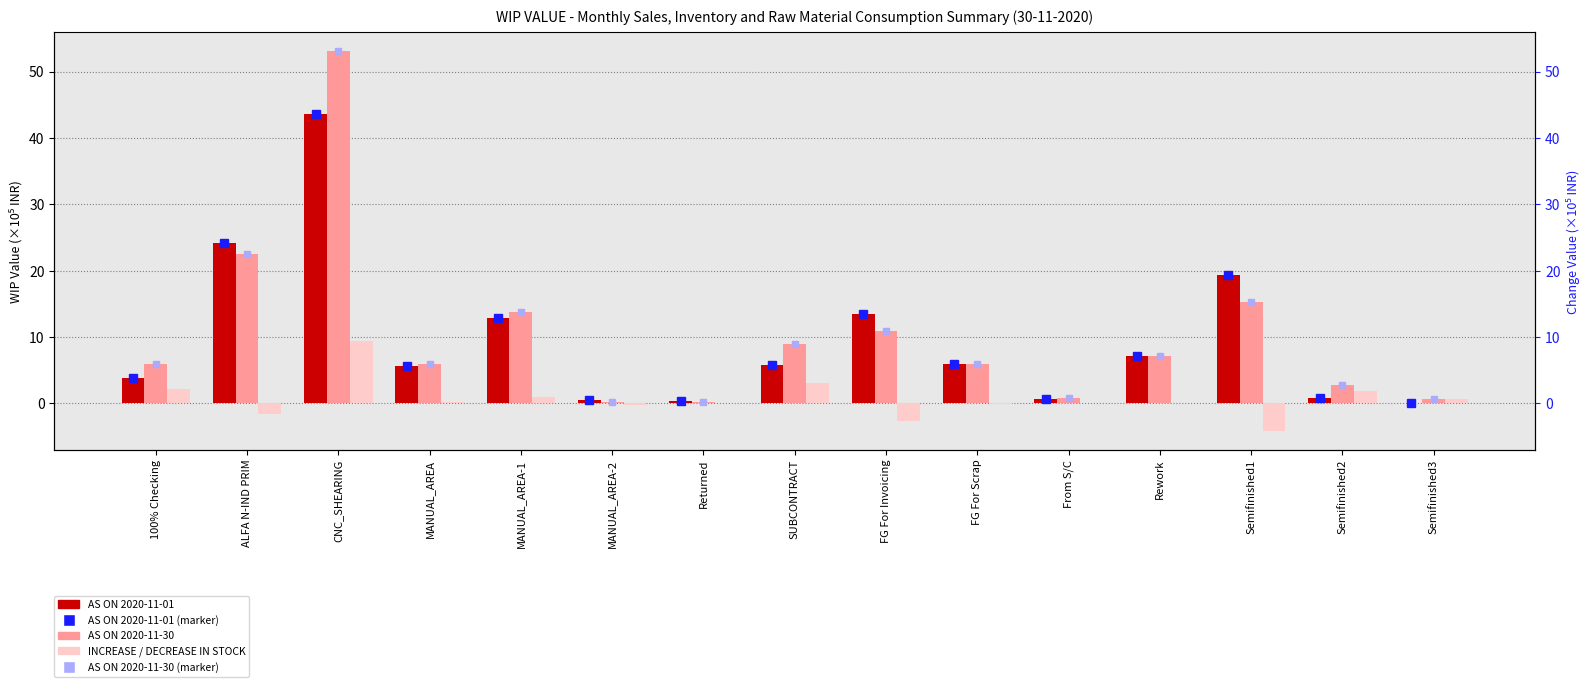

What is the total value across all series at Rework?

14.3